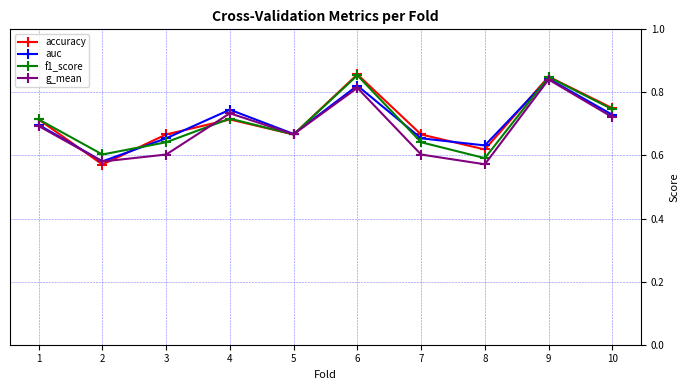

What is the total value across all series at 10?

2.9